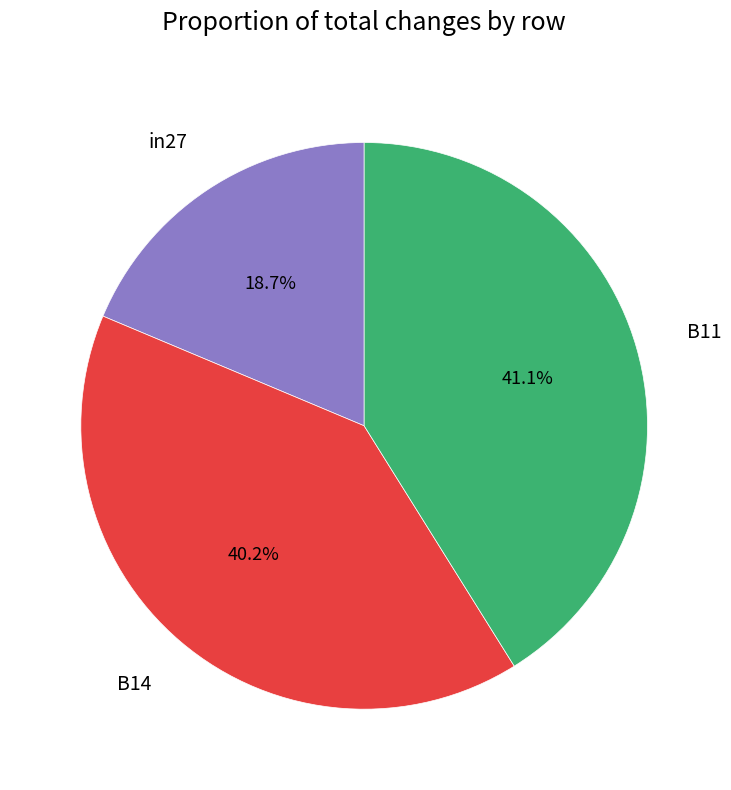

Is there any slice that represents more than half of the pie?

No